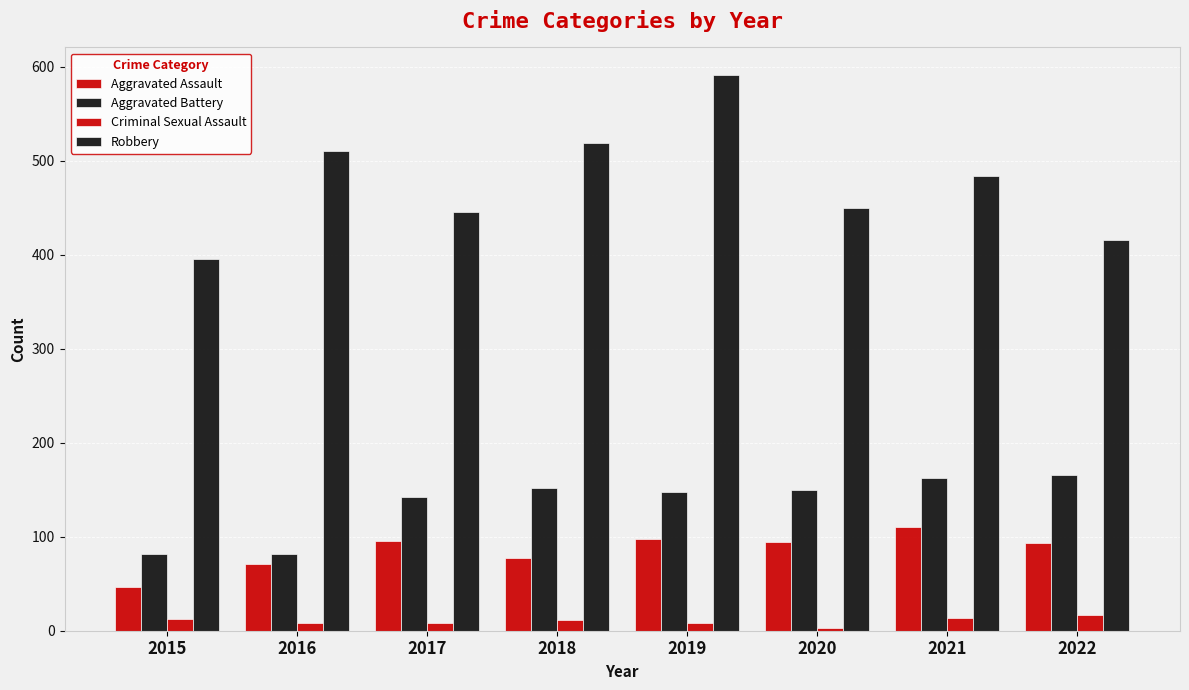

What is the highest value of the Aggravated Battery series?

166